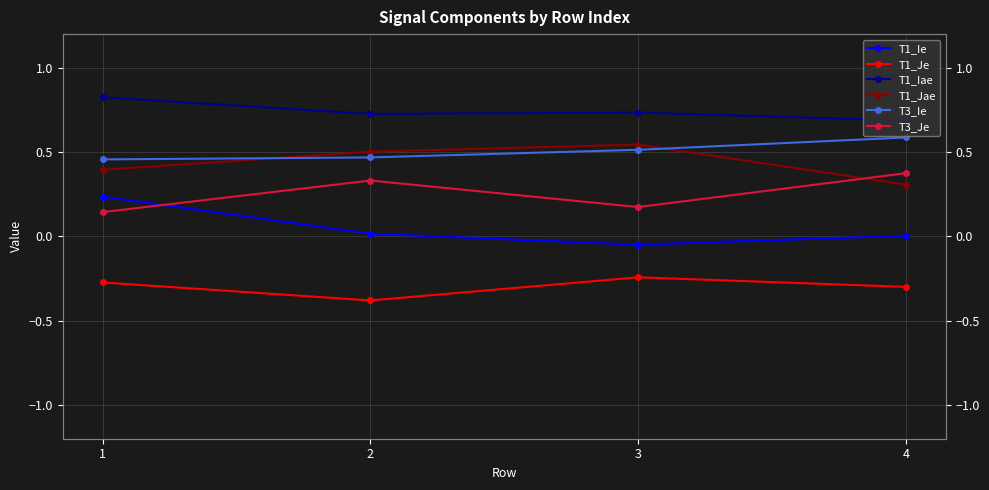

Reading left to right, extract all data points from this chart.

T1_Ie: 0.2	0.0	-0.0	0.0
T1_Je: -0.3	-0.4	-0.2	-0.3
T1_Iae: 0.8	0.7	0.7	0.7
T1_Jae: 0.4	0.5	0.5	0.3
T3_Ie: 0.5	0.5	0.5	0.6
T3_Je: 0.1	0.3	0.2	0.4